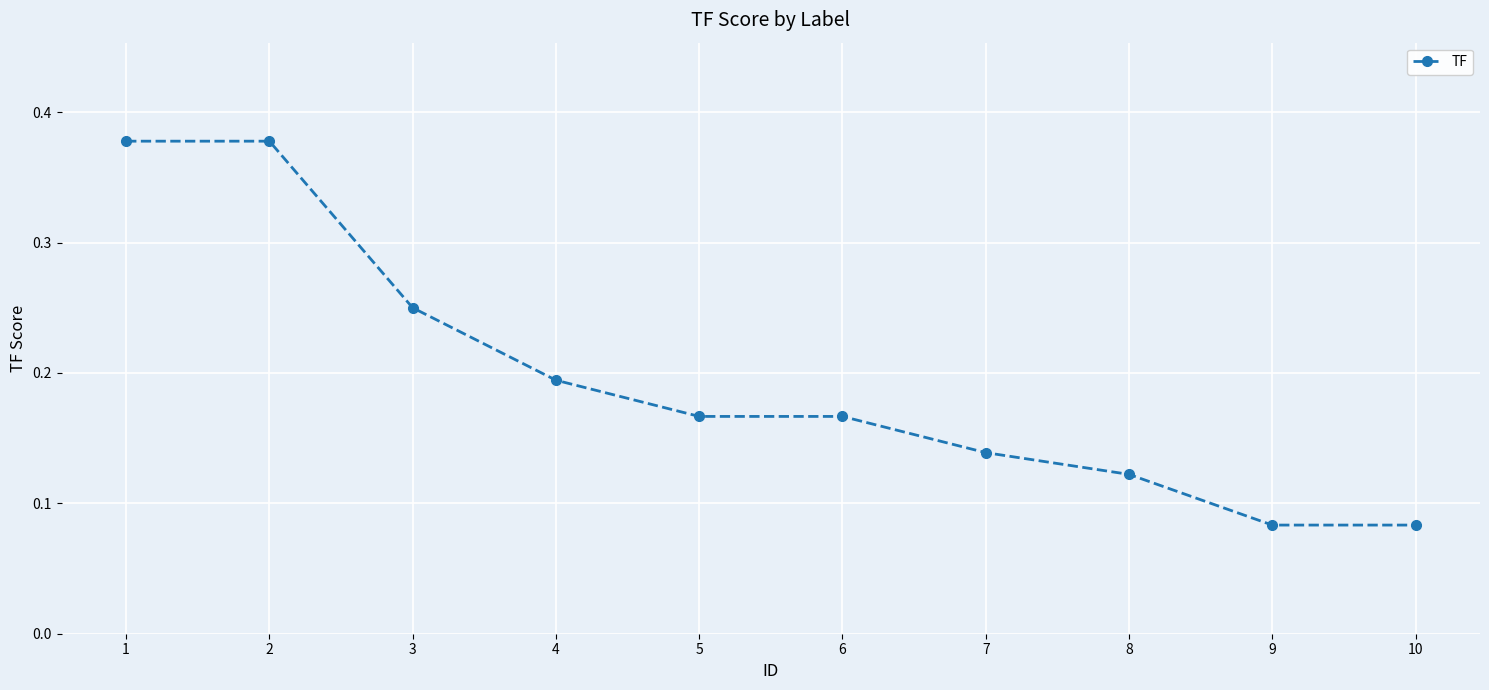

Count the values in the range 0 to 1.

10